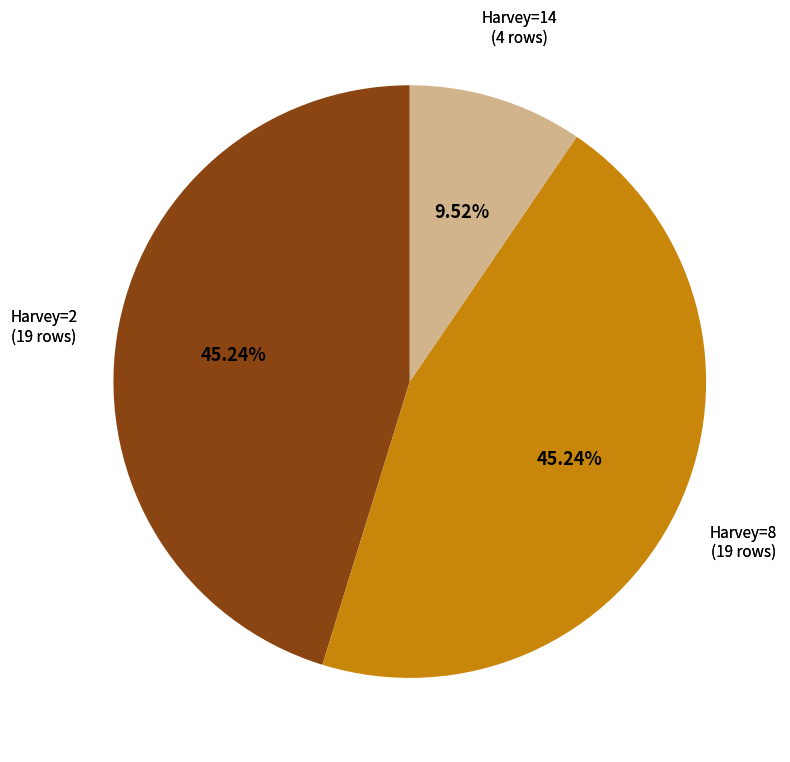

To the nearest percent, what is the average slice percentage?

33%